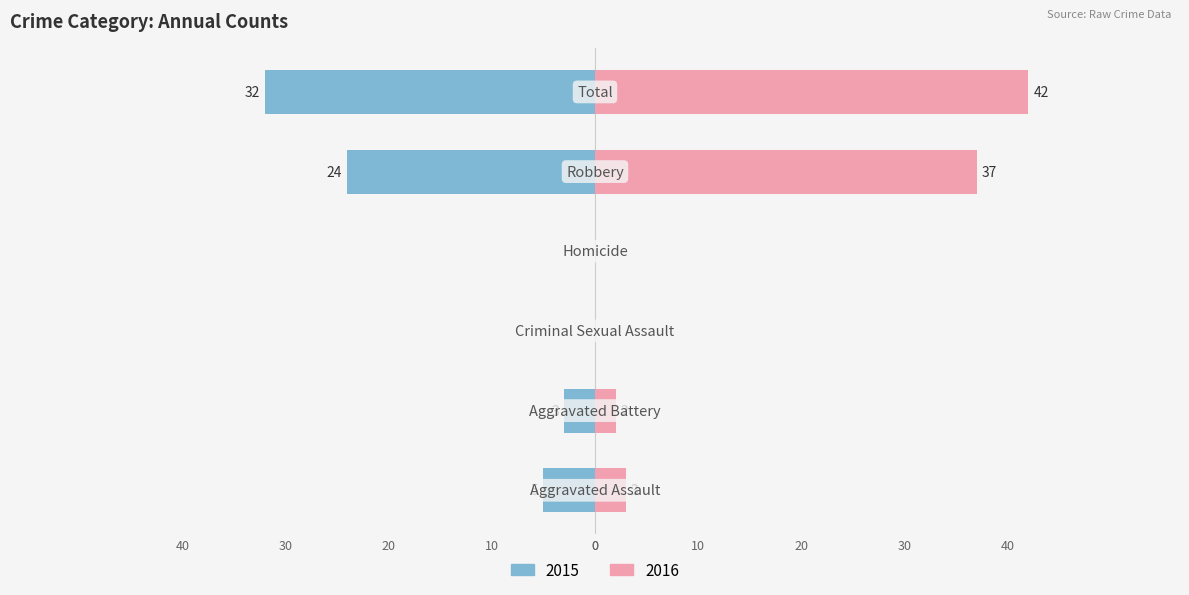

How many data points in Right (2016) are above 3?

2